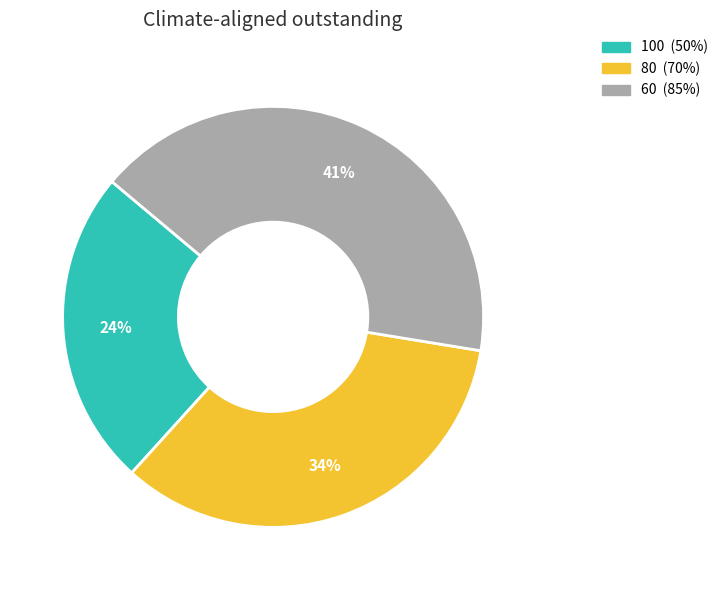

To the nearest percent, what percentage of the pie is 100?

24%